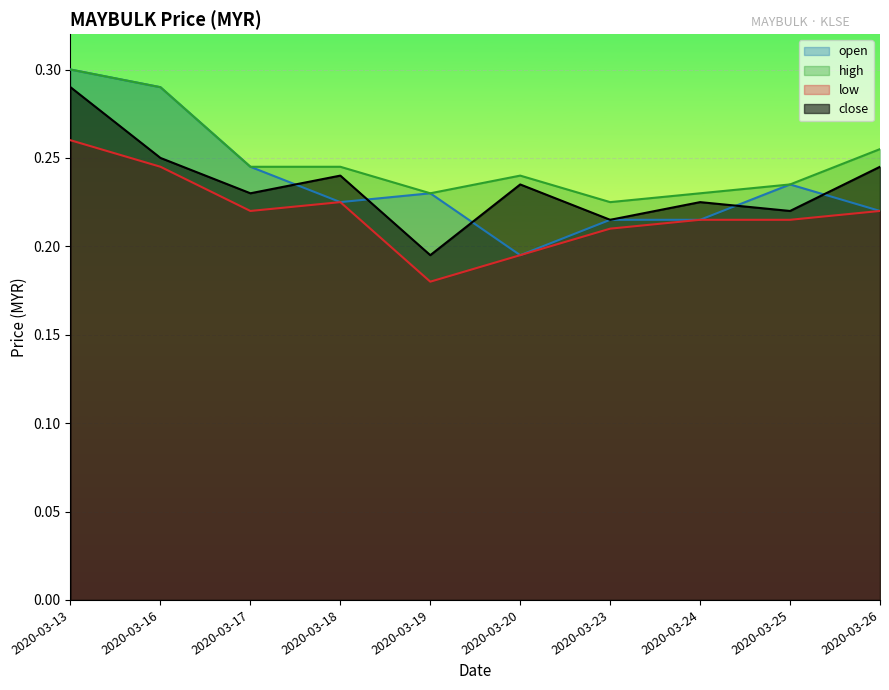

True or false: open has a value of 0.1 at 2020-03-17.

False